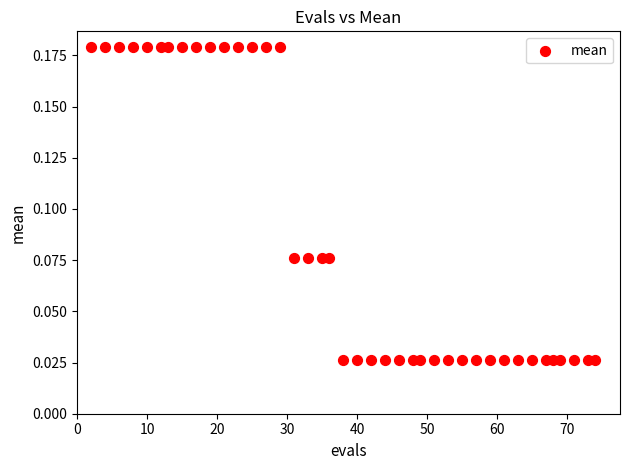

What is the range of X values (max minus min)?

72.0